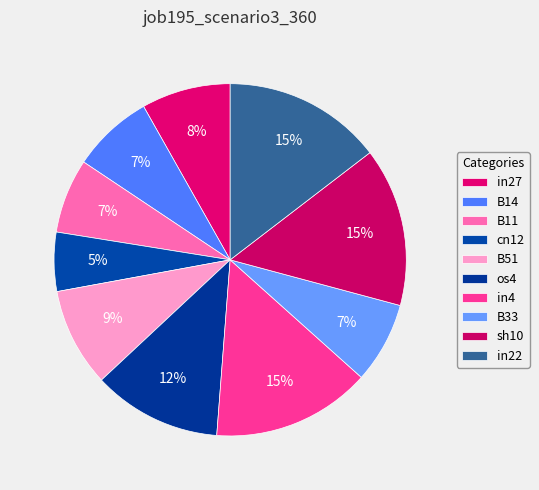

Is it true that B51 is 16% of the pie?

False